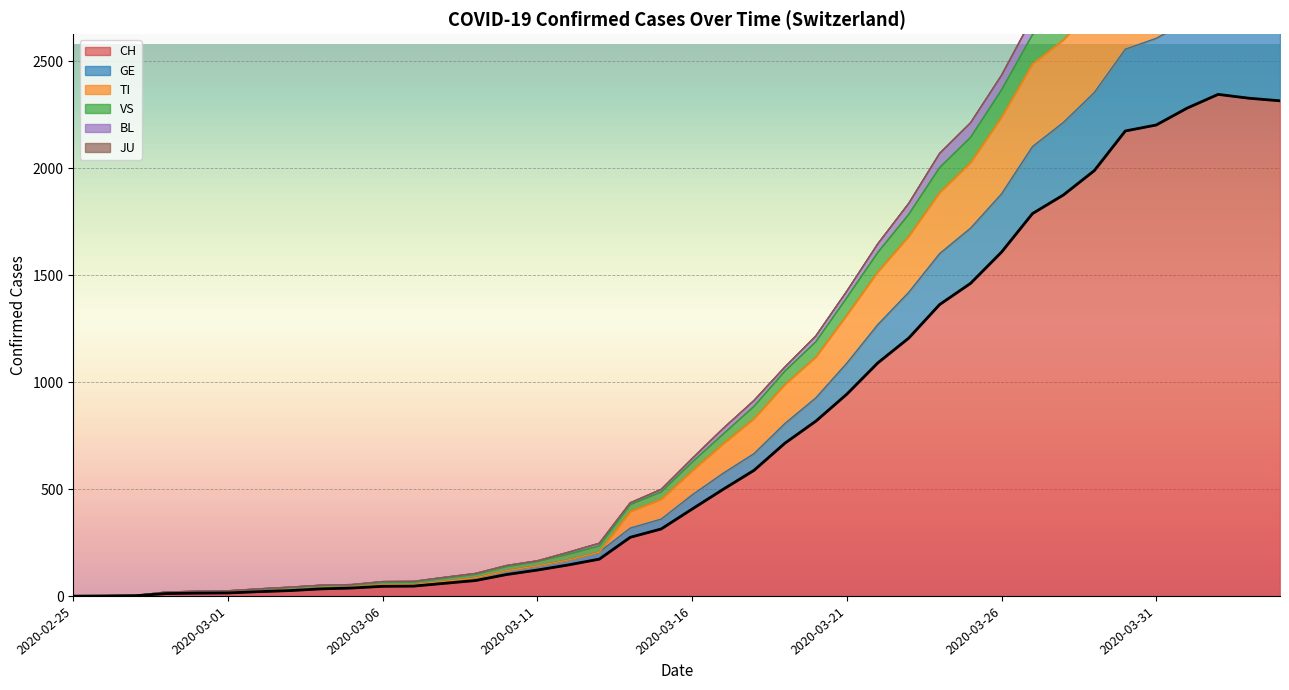

True or false: CH and BL cross at least once.

False